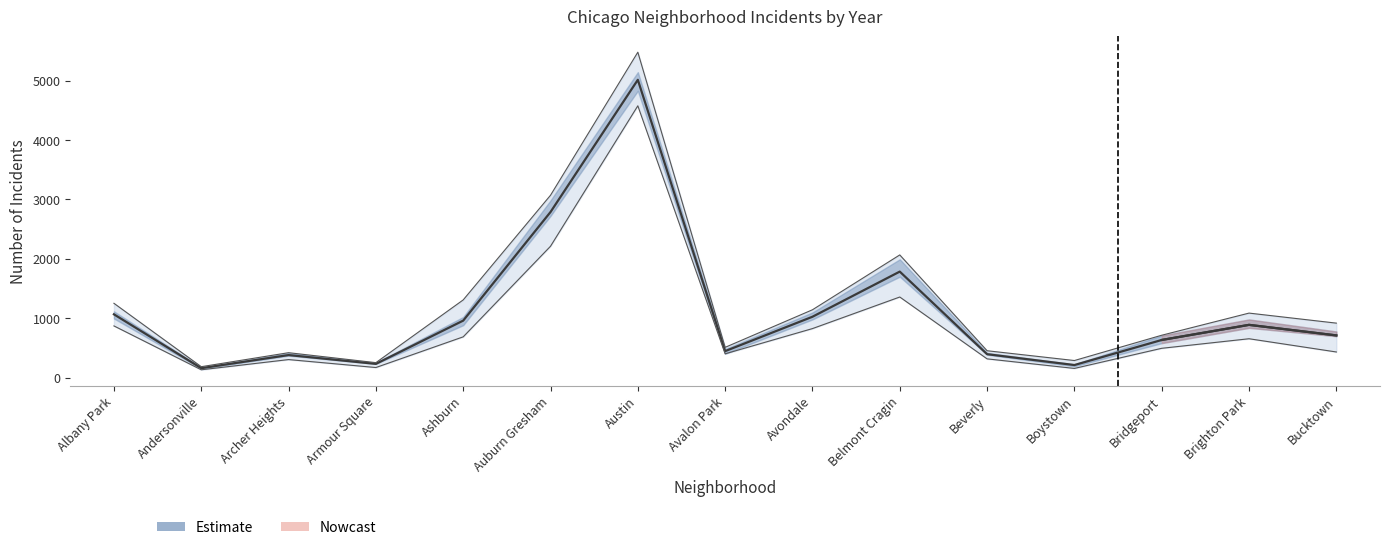

At which label does 2015 first exceed 710?

Albany Park